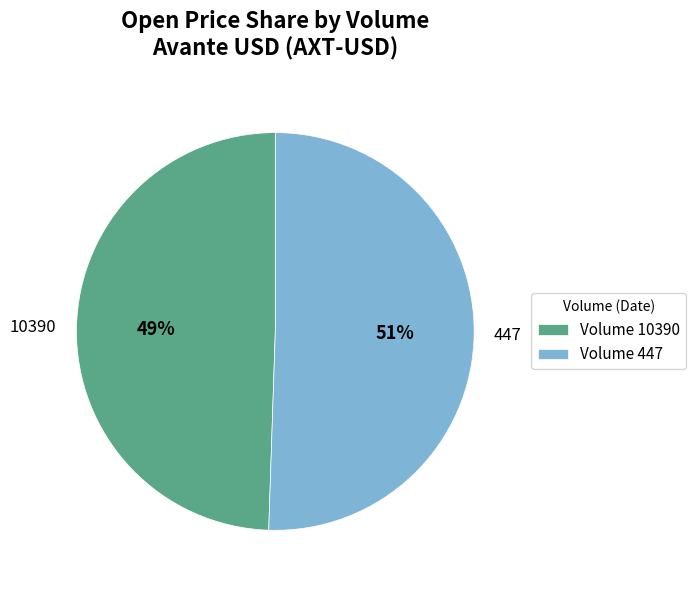

Is it true that 10390 is 49% of the pie?

True